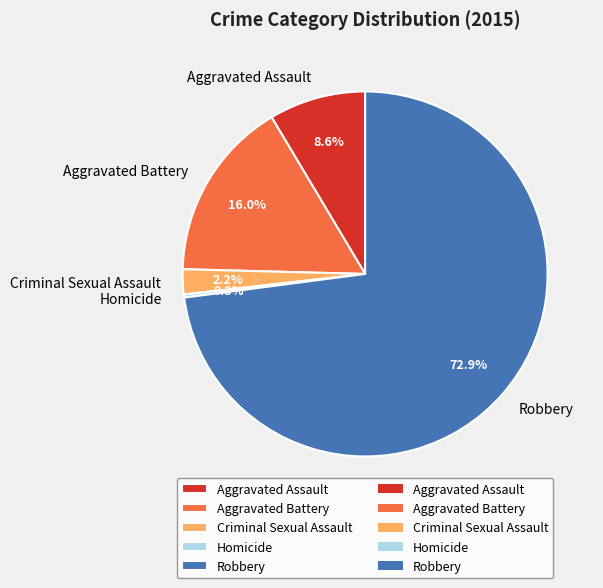

Which category has the biggest portion of the pie?

Robbery